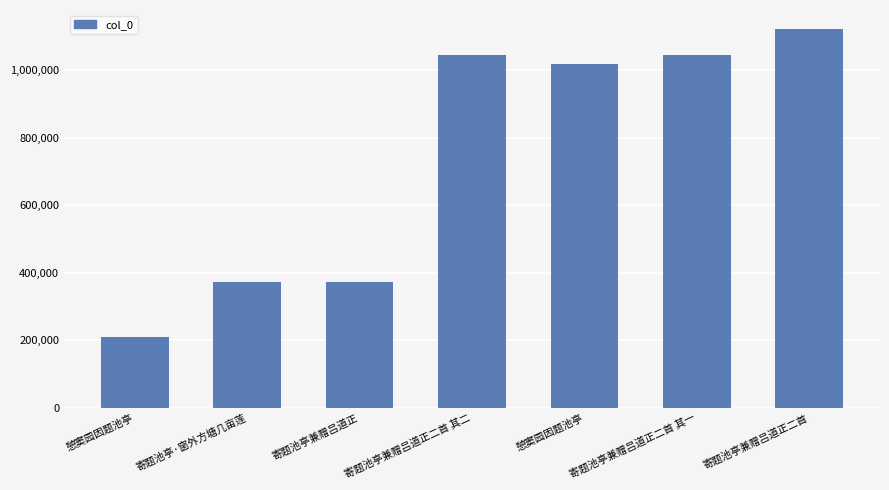

What is the difference between the second highest and second lowest values?

672513